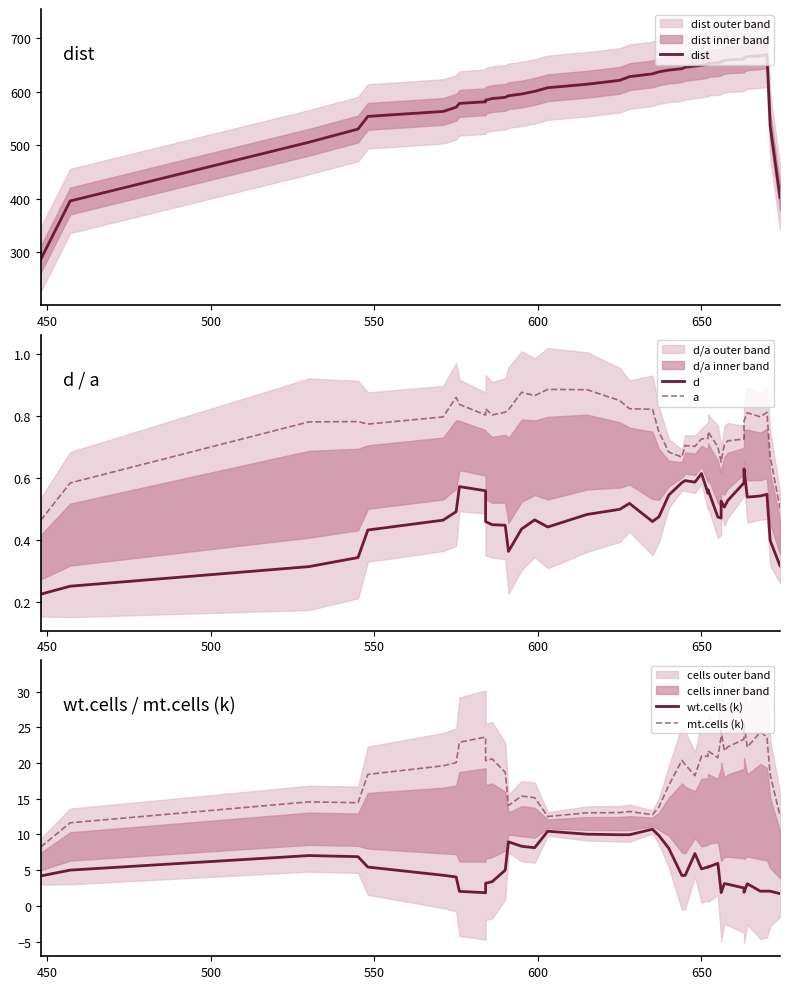

How many lines are shown in the chart?

5